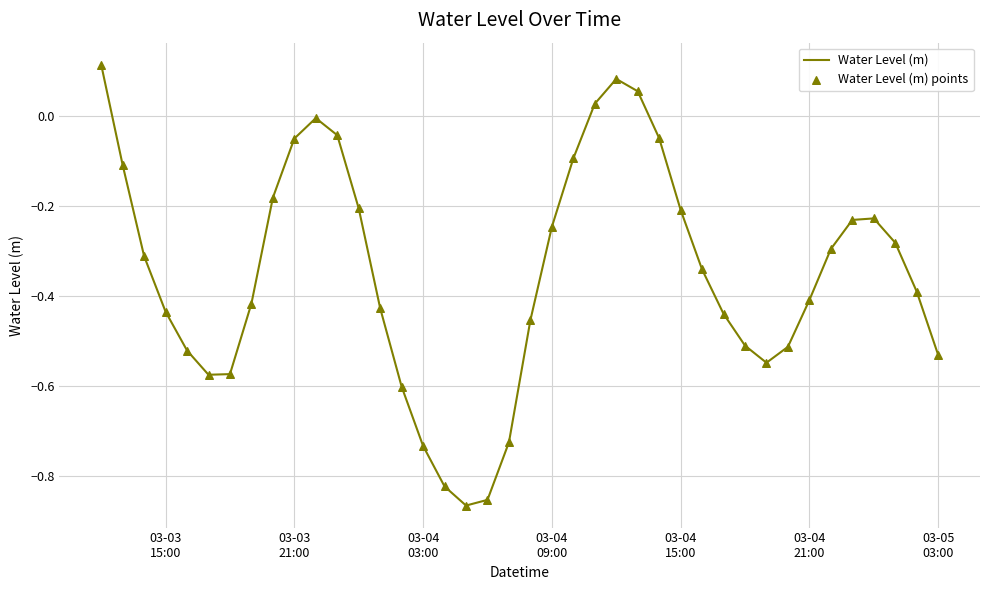

What is the difference between the maximum and minimum values?

1.0